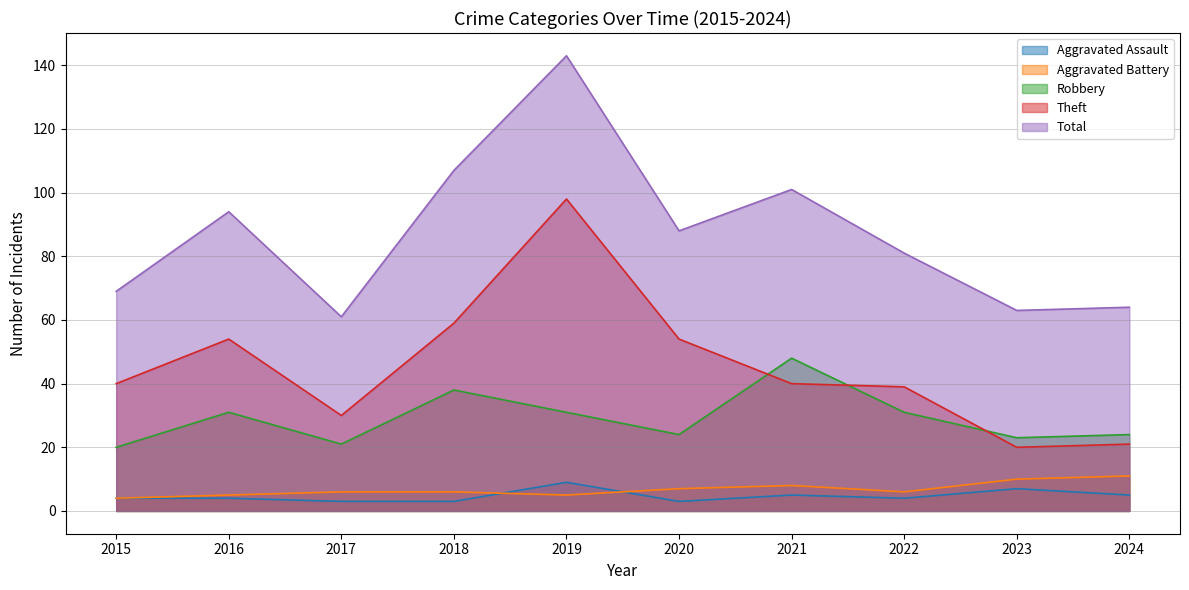

How many values in the Robbery series exceed 31?

2